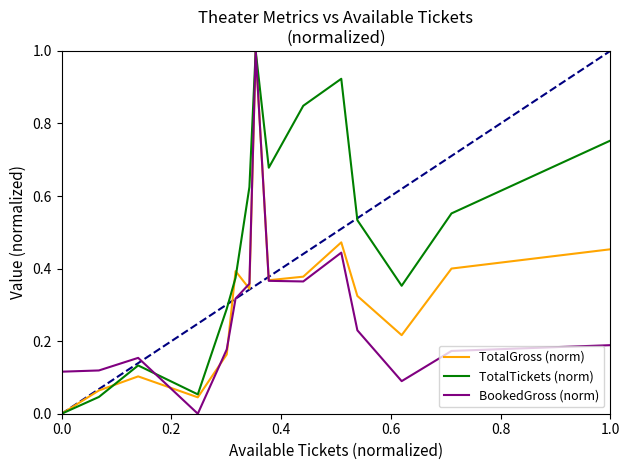

How many positive values does the TotalTickets (norm) series have?

14